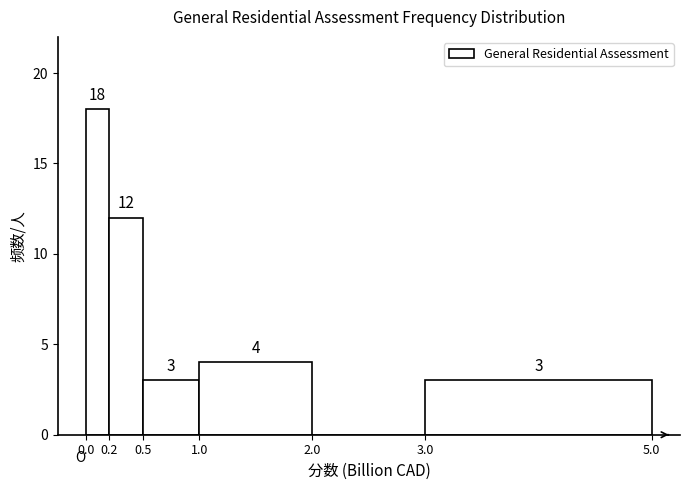

Which range on the x-axis has the tallest bar?

0.0 to 0.2